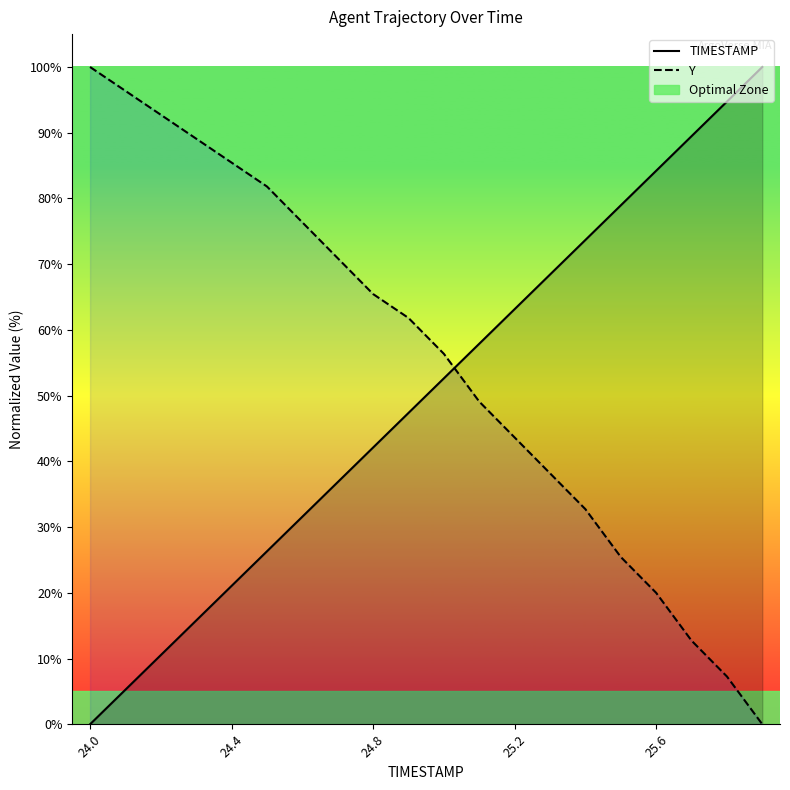

The value of TIMESTAMP at 24.8 is 13.3. True or false?

False